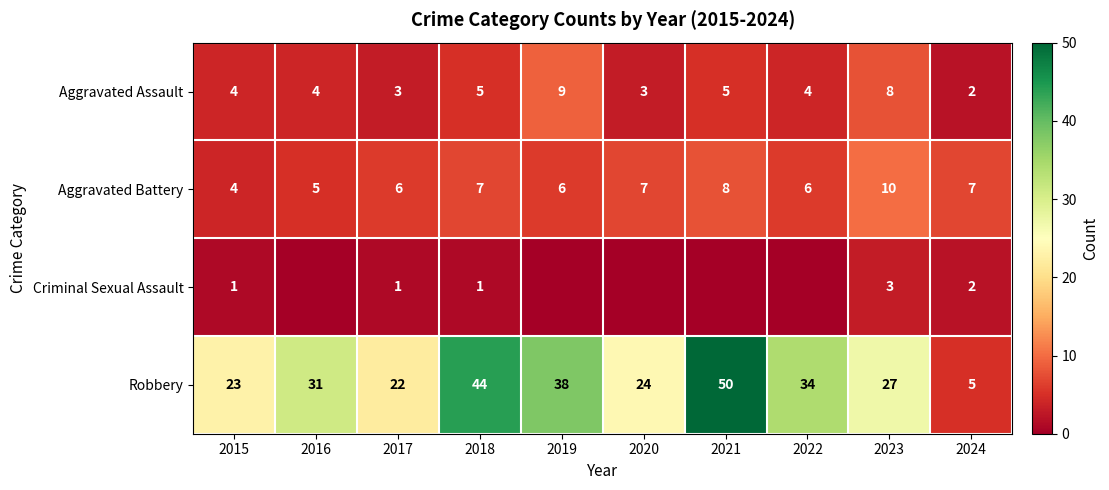

How many series are shown in this chart?

4